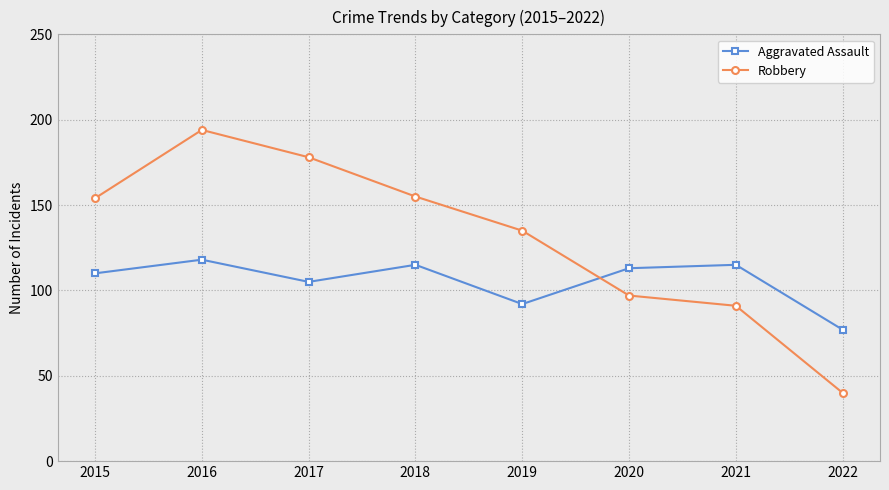

How many intersections are there between Robbery and Aggravated Assault?

1